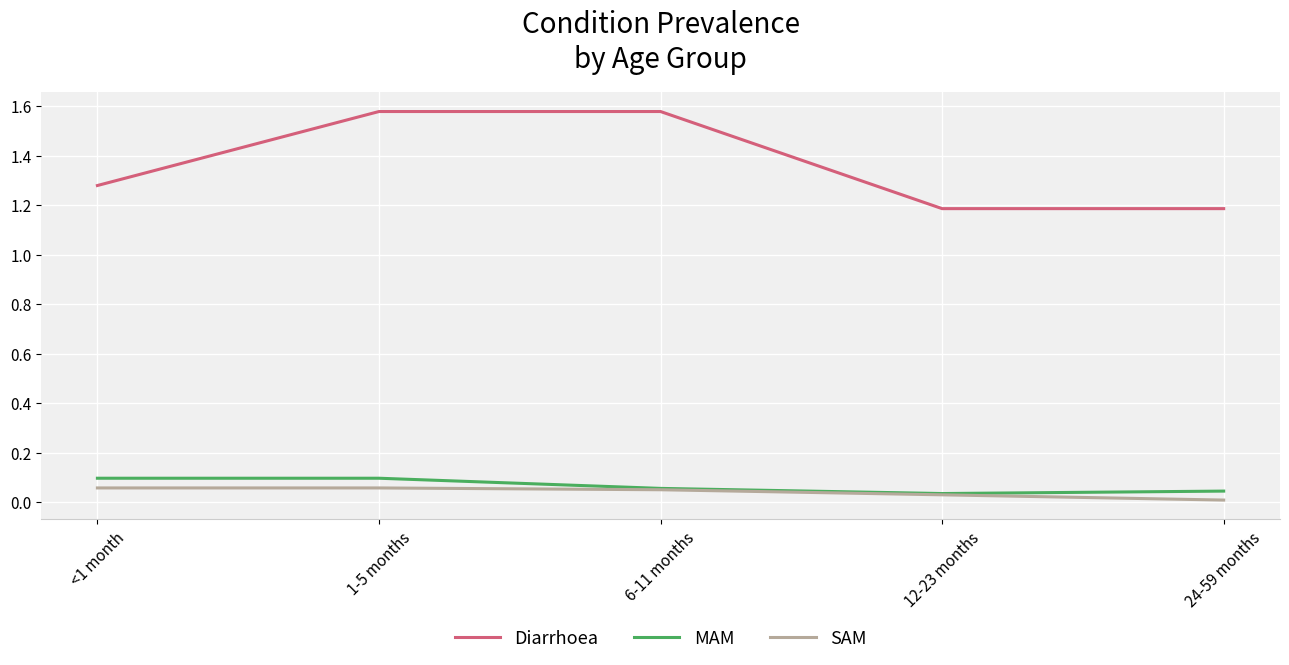

How many lines are shown in the chart?

3